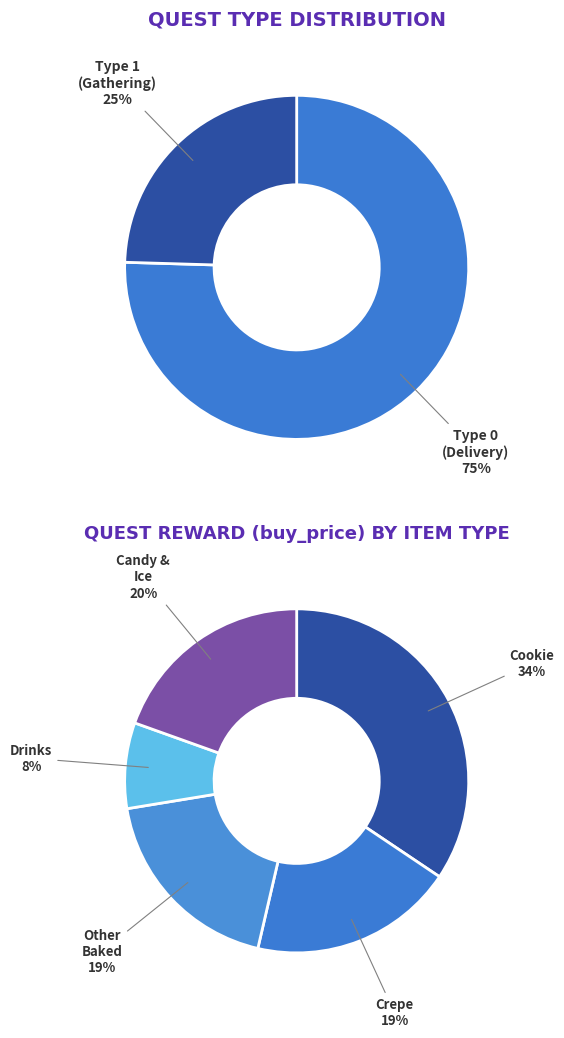

To the nearest percent, what percentage of the pie is QuestType_0?

75%